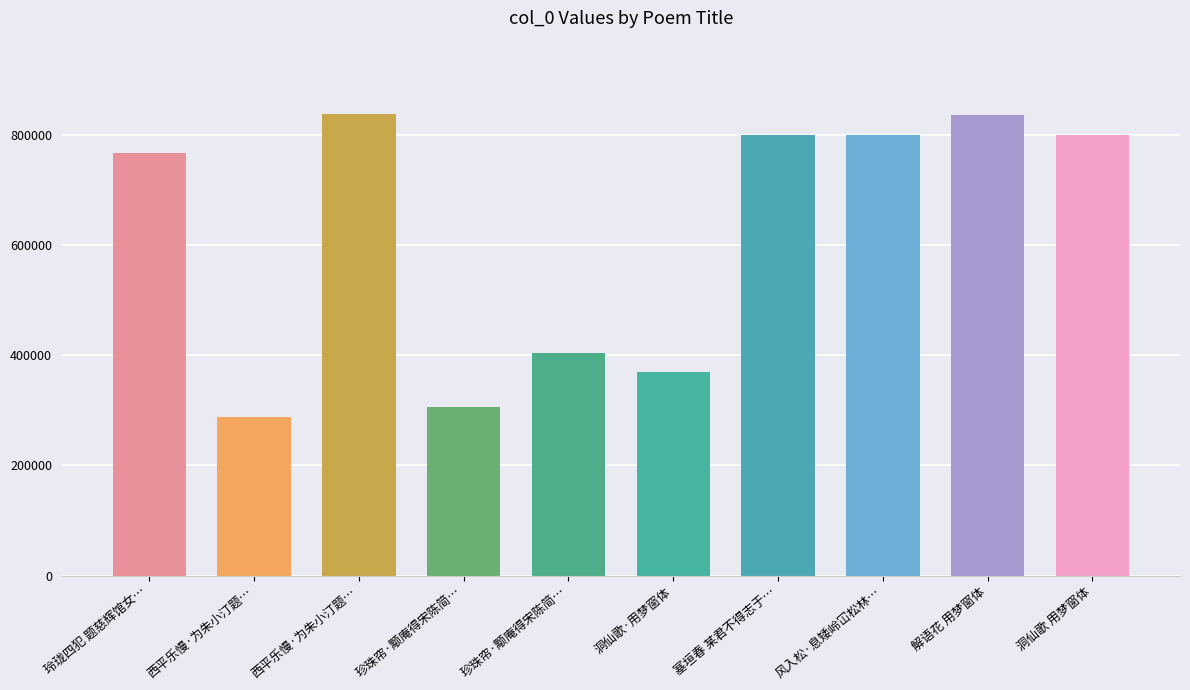

Are the bars grouped side by side (vs. stacked)?

No